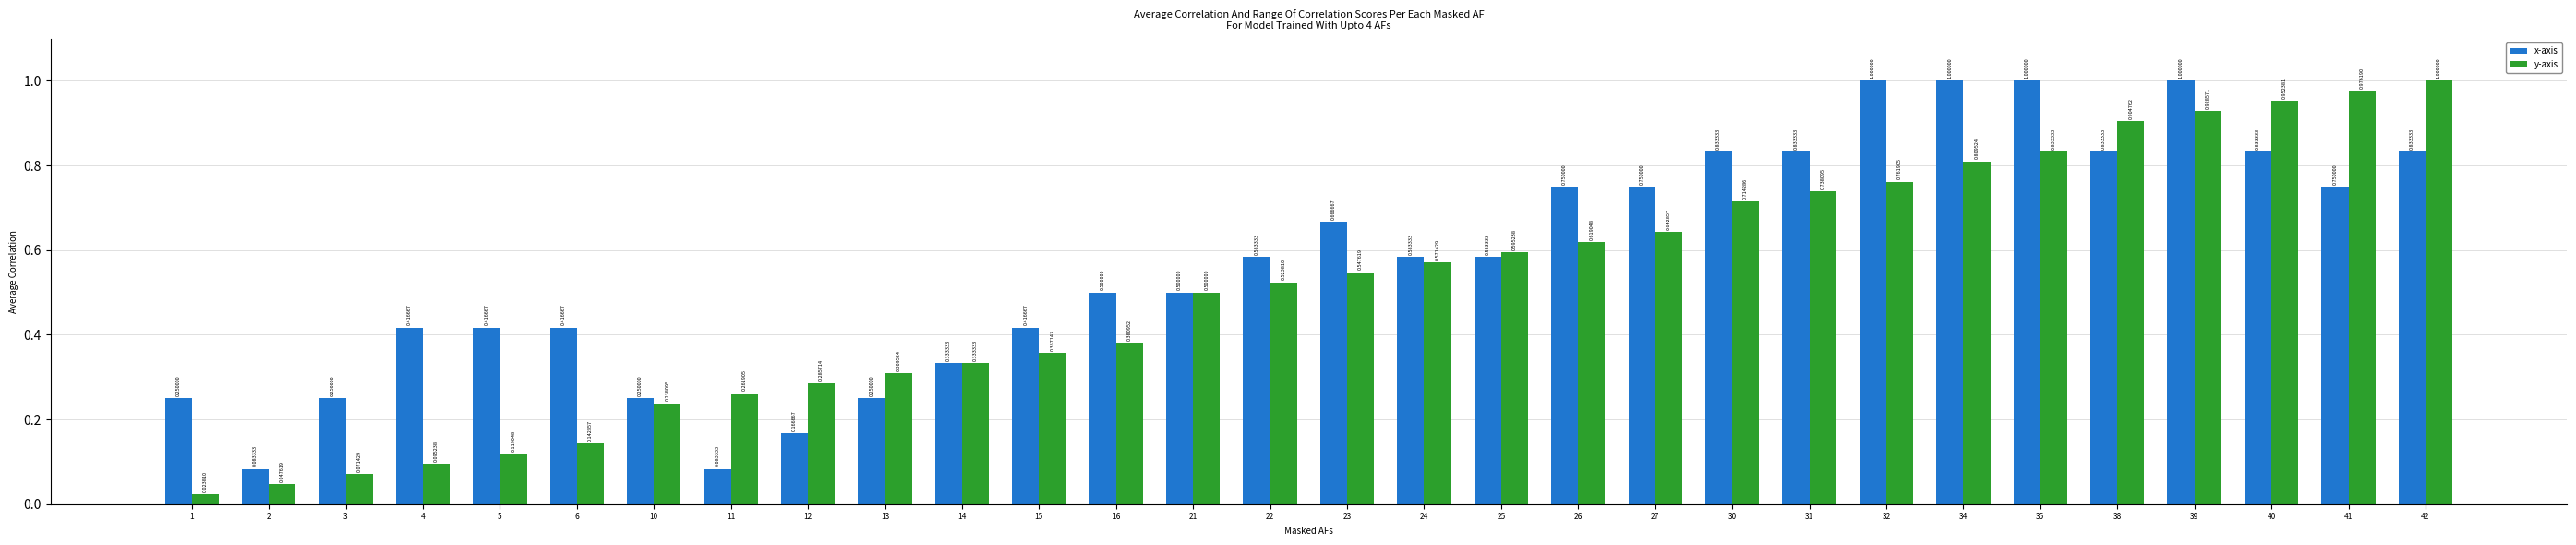

Which category has the highest value in the y-axis series?

42